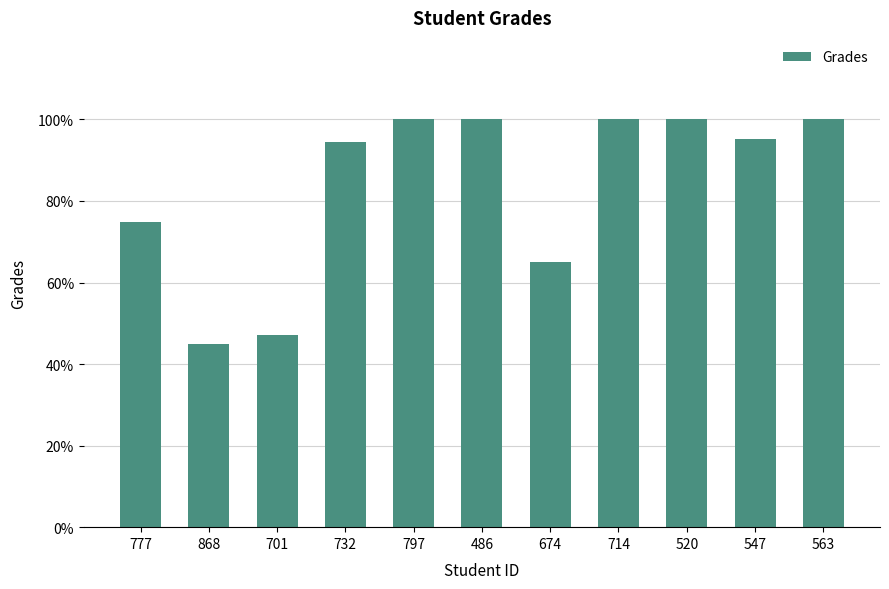

At which label is the value closest to 72?

777